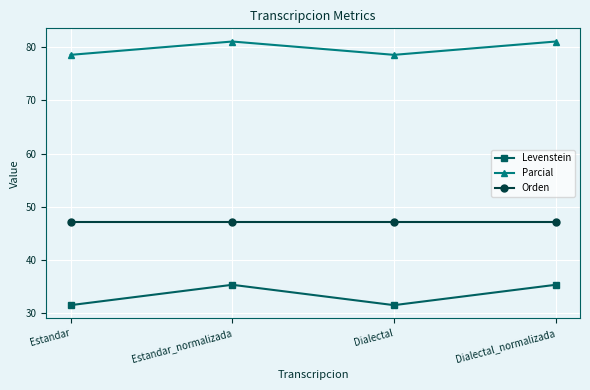

What is the difference between the maximum and second lowest values in the Parcial series?

2.5